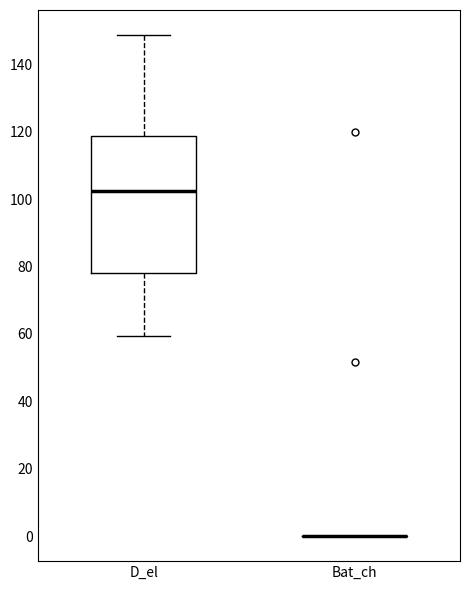

Comparing the boxes themselves (not the whiskers), which one is the tallest?

D_el